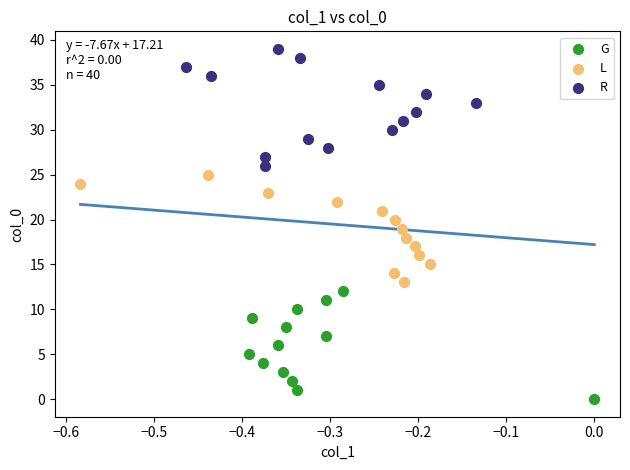

Which series contains the highest Y value?

R